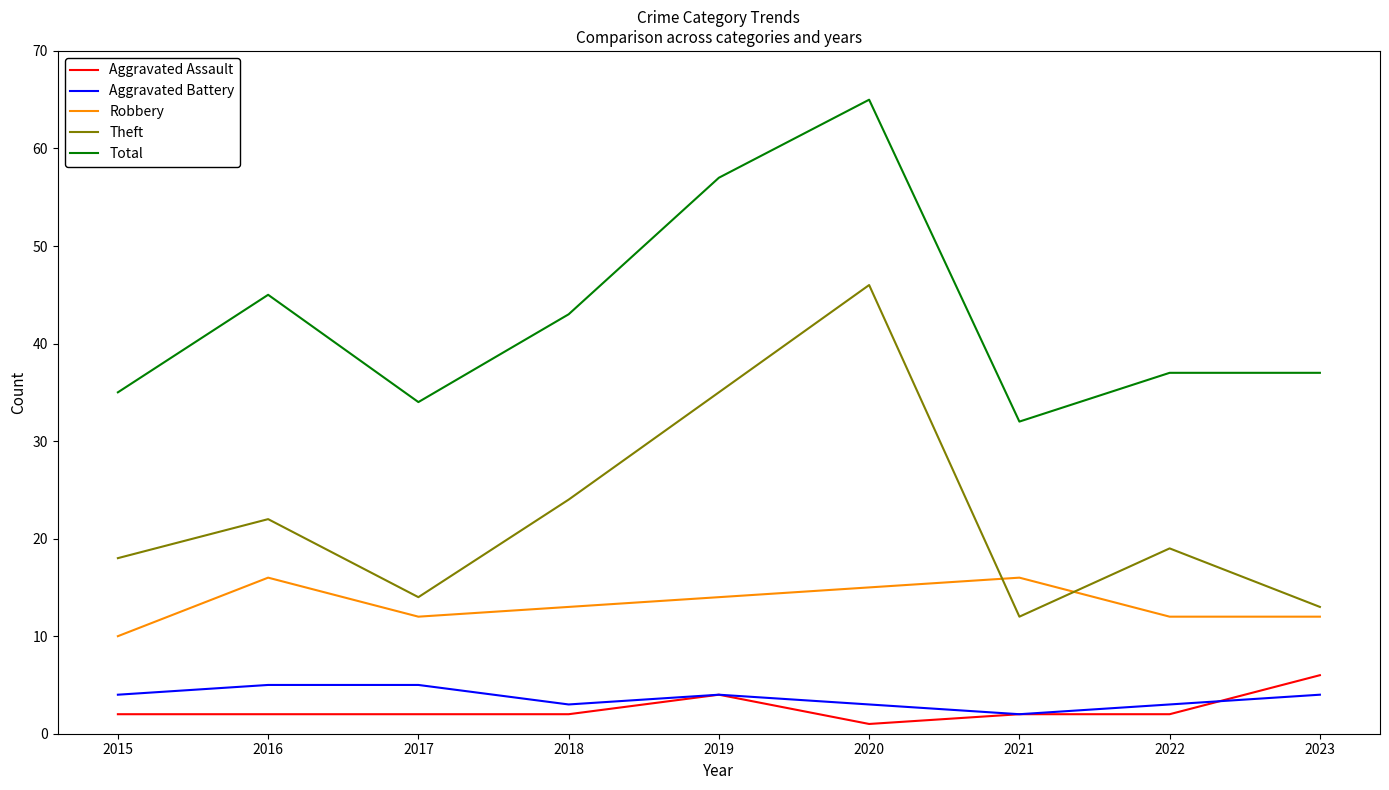

How many lines are shown in the chart?

5